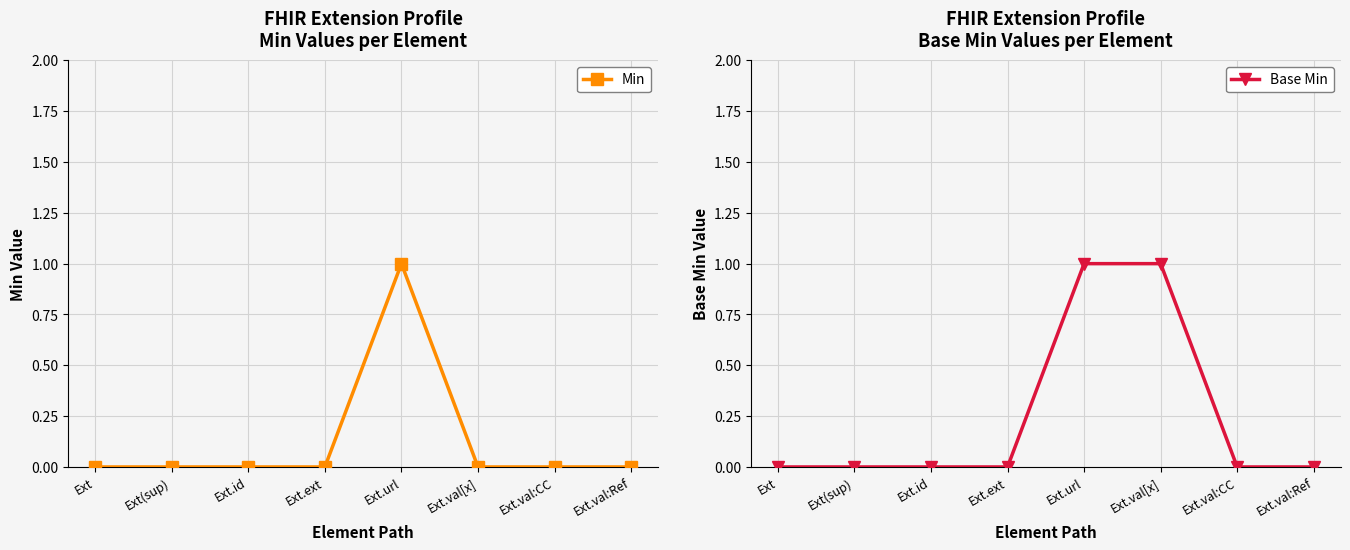

True or false: Base Min has more than 2 interior local peaks.

False